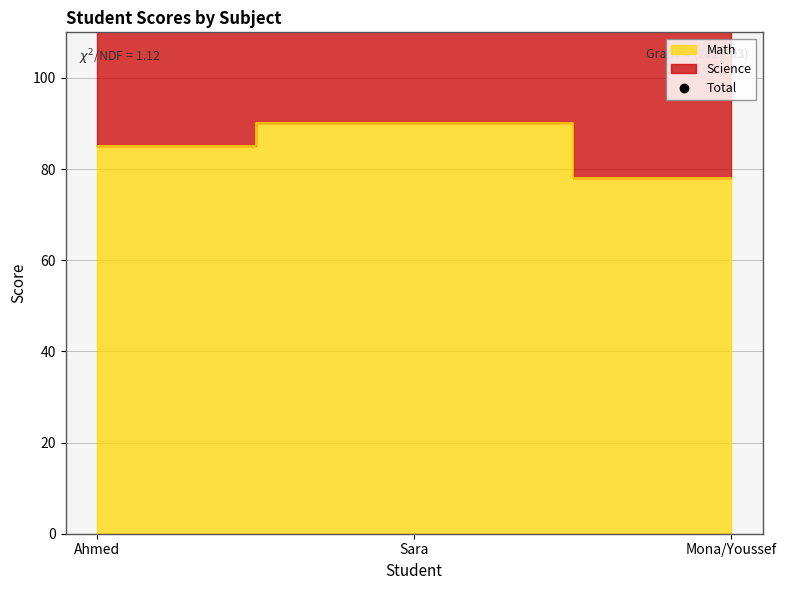

At which label is the value closest to 172?

Ahmed